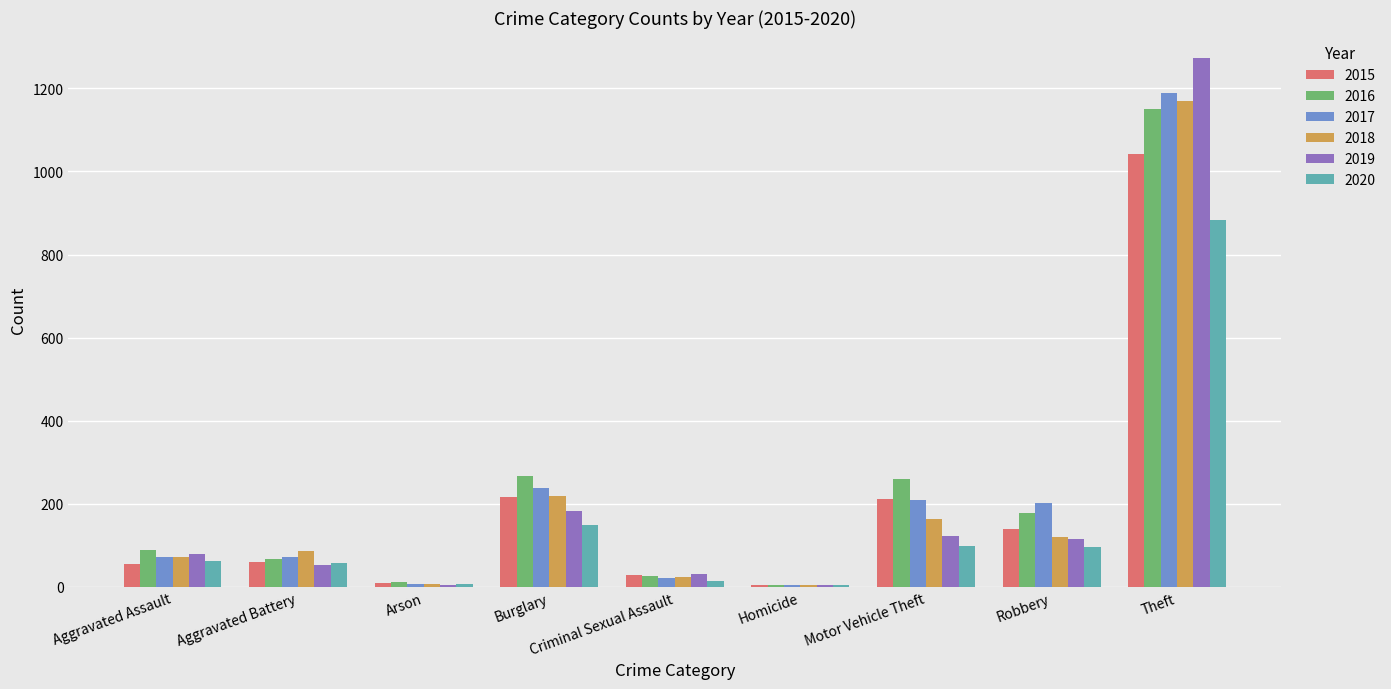

At which category is the sum across all series the highest?

Theft